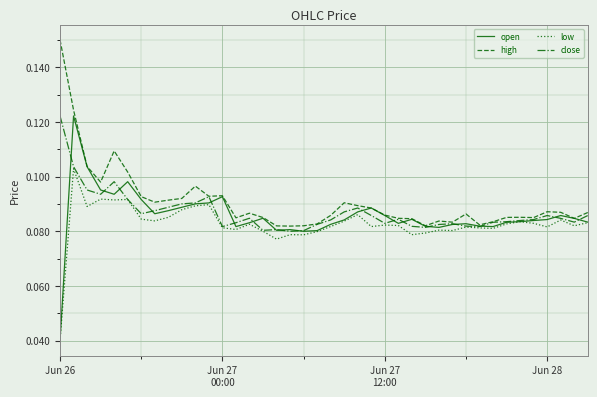

Which series has the largest range (max minus min)?

open